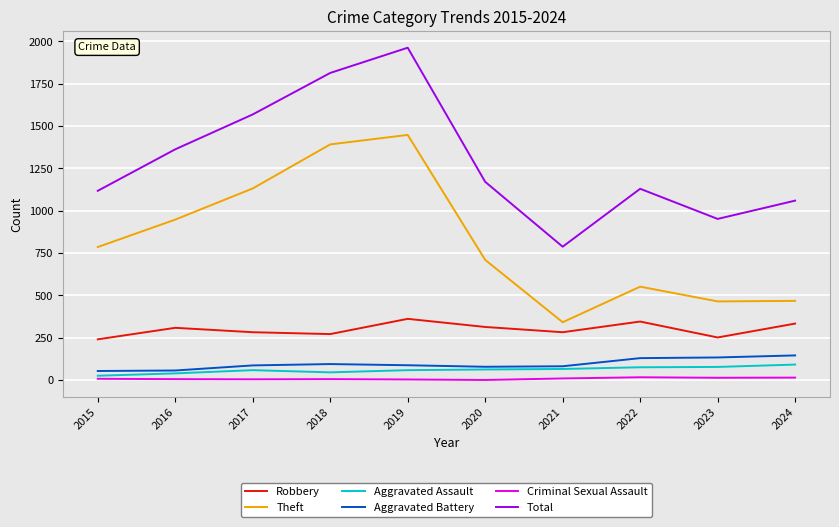

What are all the series names shown in the legend?

Robbery, Theft, Aggravated Assault, Aggravated Battery, Criminal Sexual Assault, Total